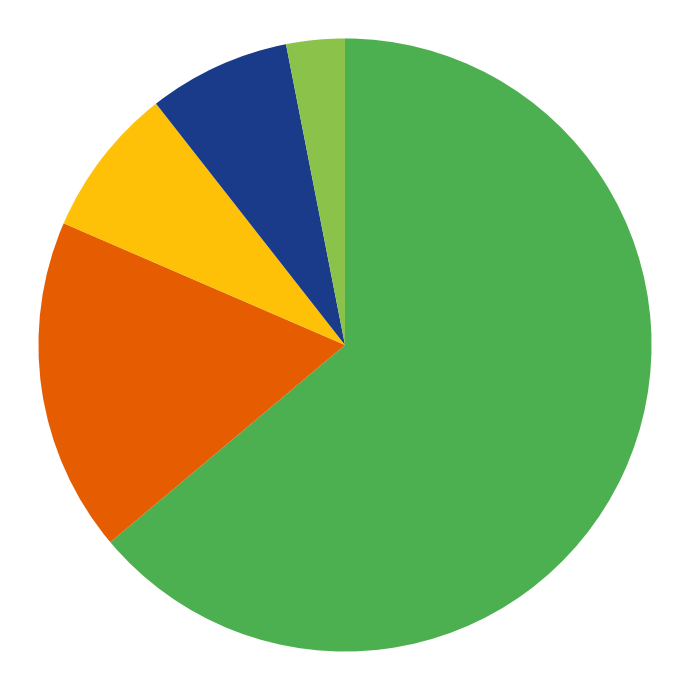

Is there a majority slice in this chart?

Yes